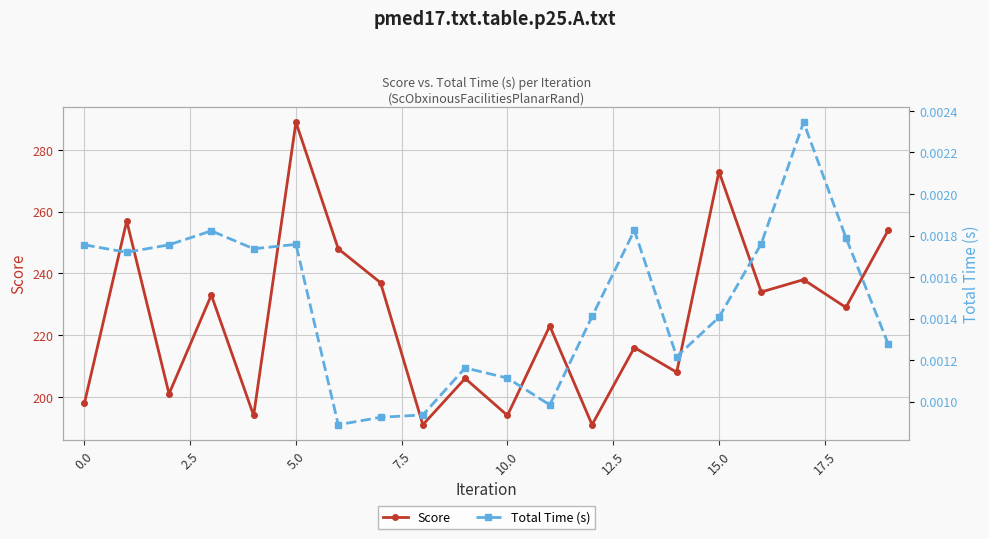

What is the spread (max minus min) of values at 18?

229.0